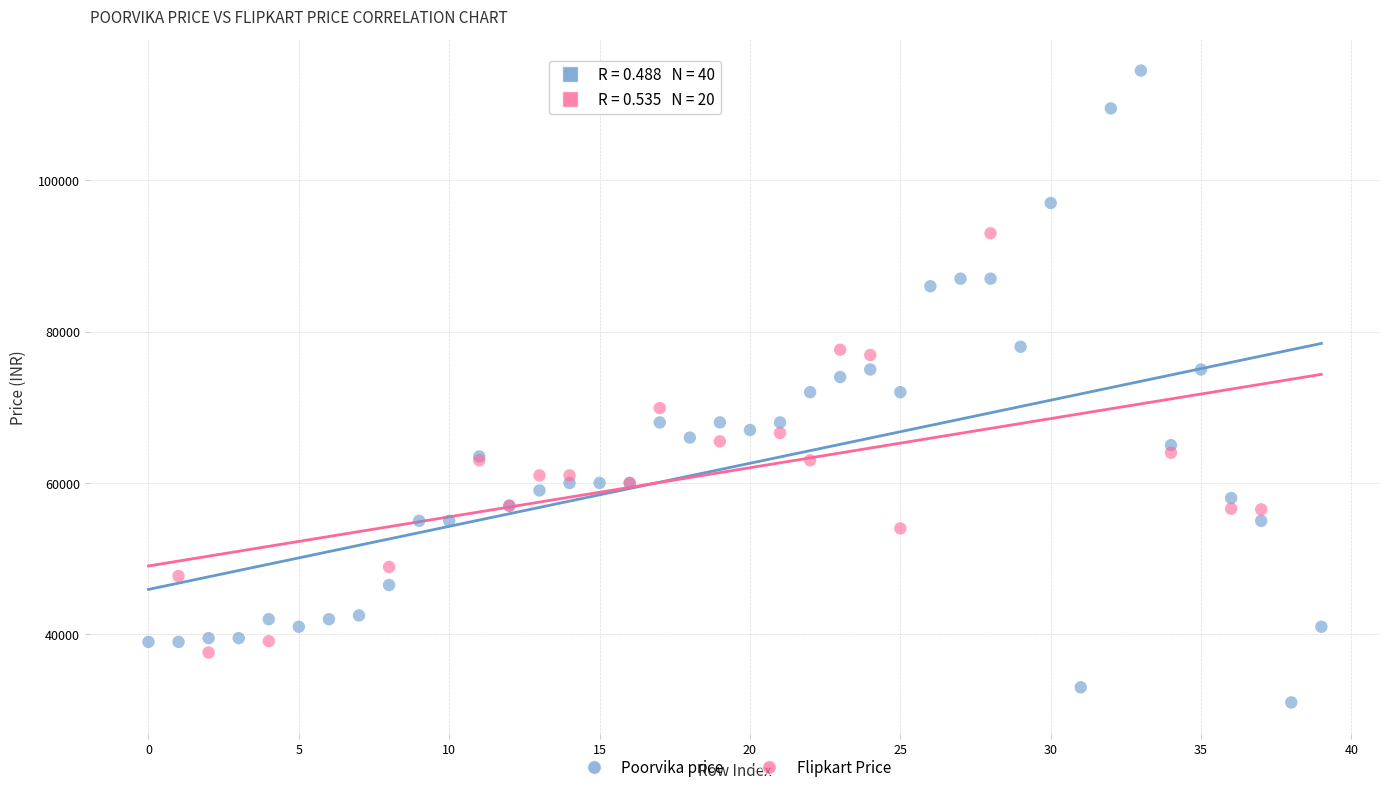

Which series has the widest spread of Y values?

Poorvika price